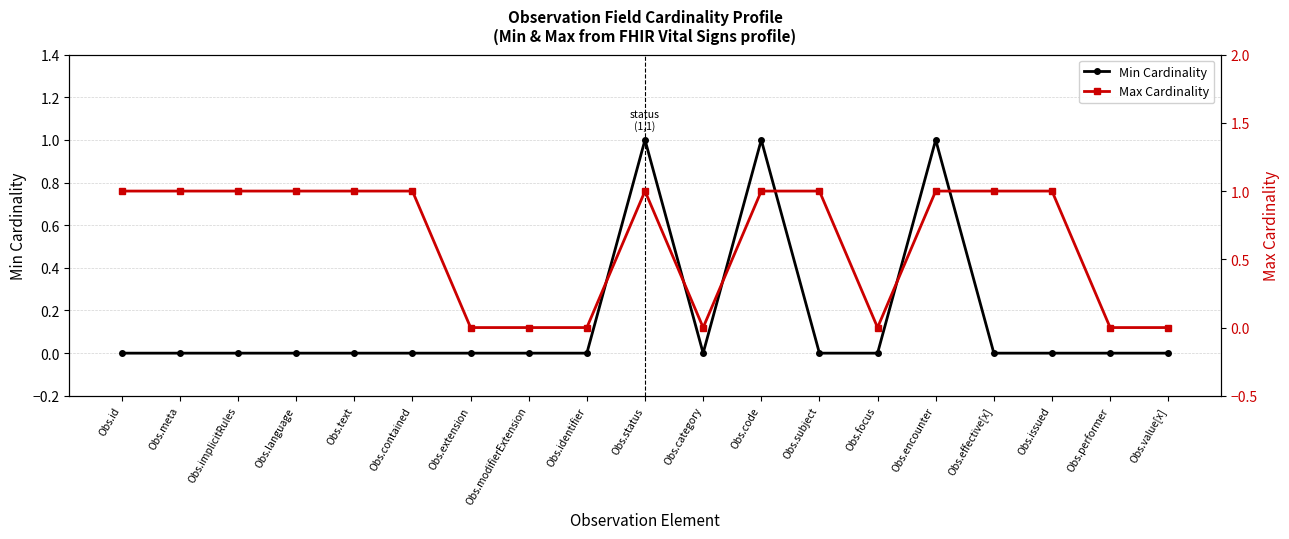

What are all the series names shown in the legend?

Min Cardinality, Max Cardinality